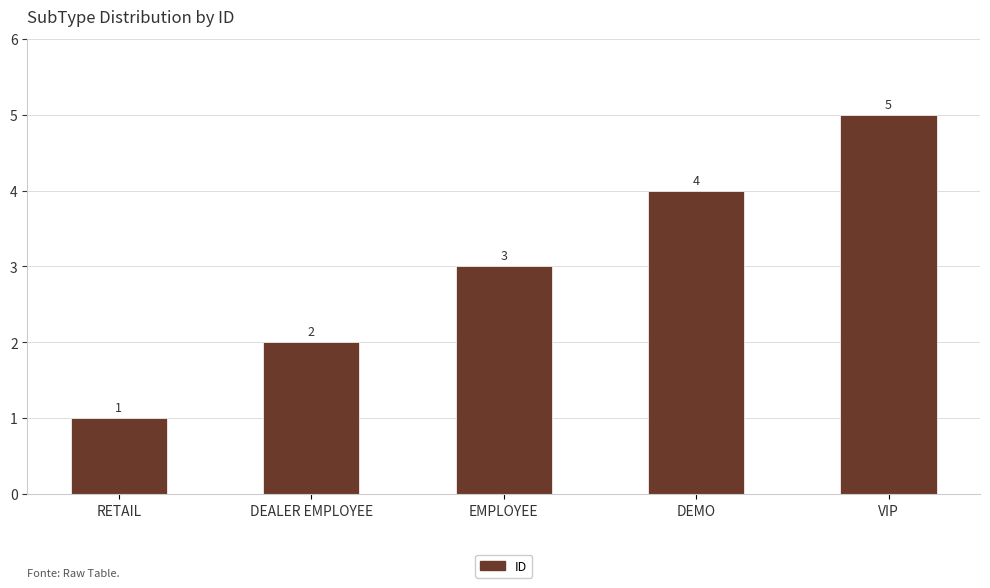

What is the difference between the values at DEALER EMPLOYEE and RETAIL?

1